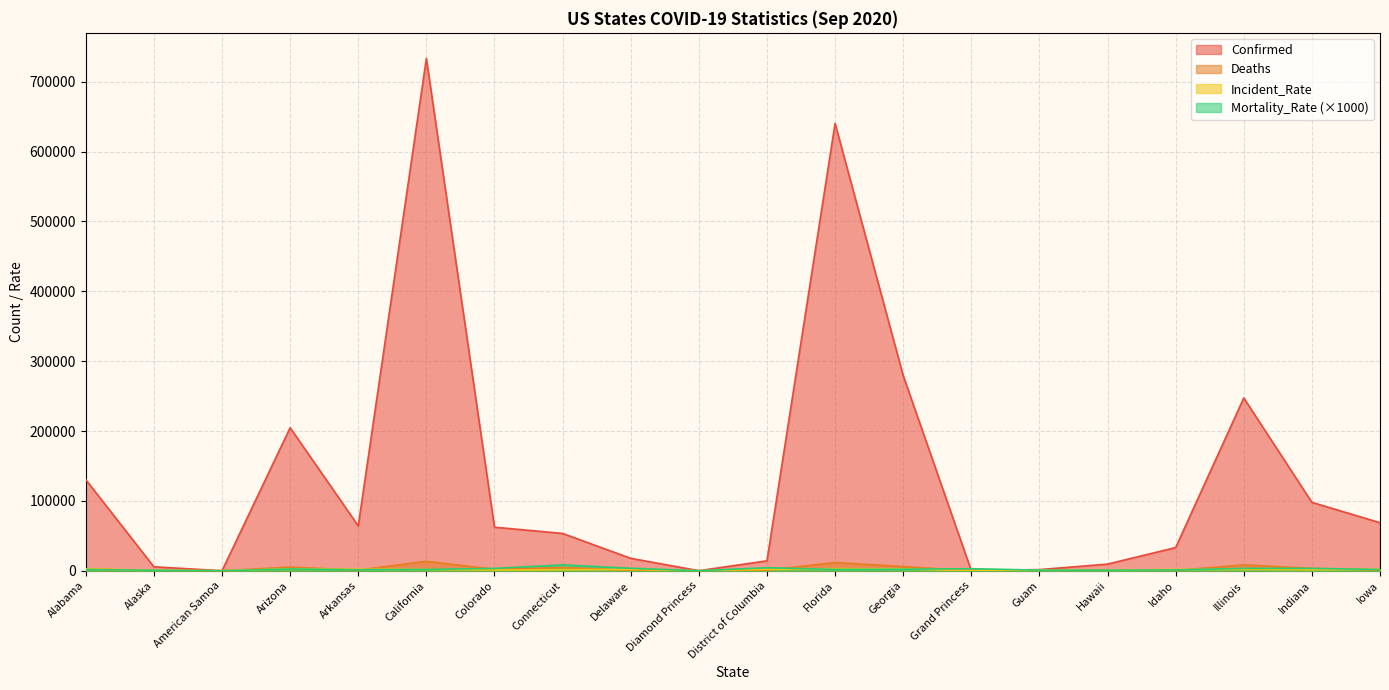

Rank the series at Diamond Princess from highest to lowest value.

Confirmed, Deaths, Incident_Rate, Mortality_Rate